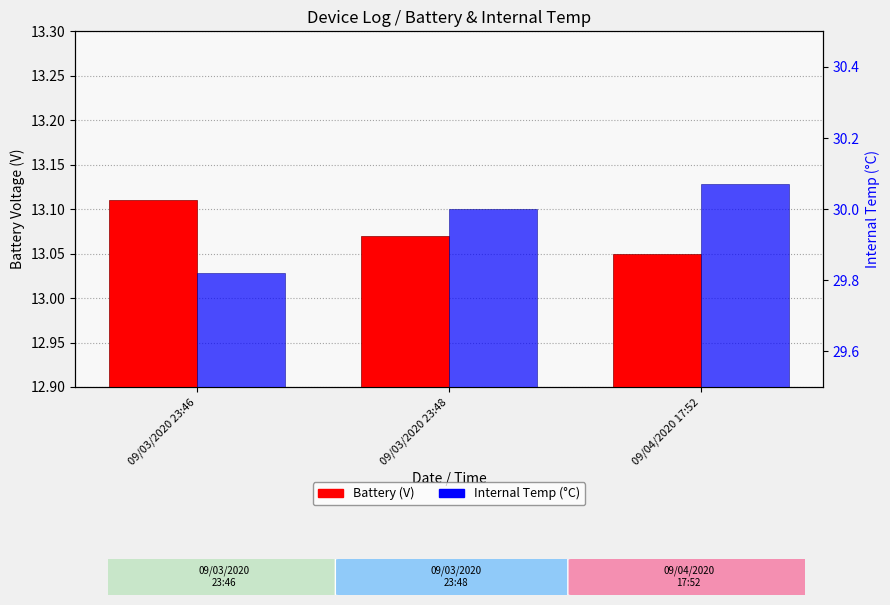

What is the difference between the highest and lowest values at 09/03/2020 23:48?

16.9